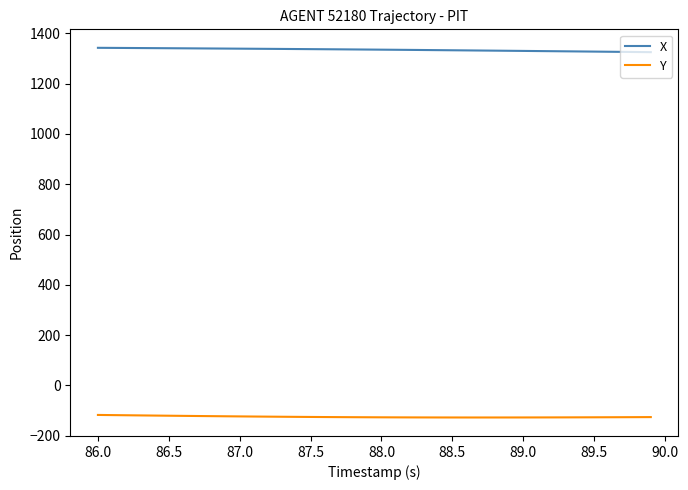

What is the difference between the maximum and minimum values in the Y series?

10.1